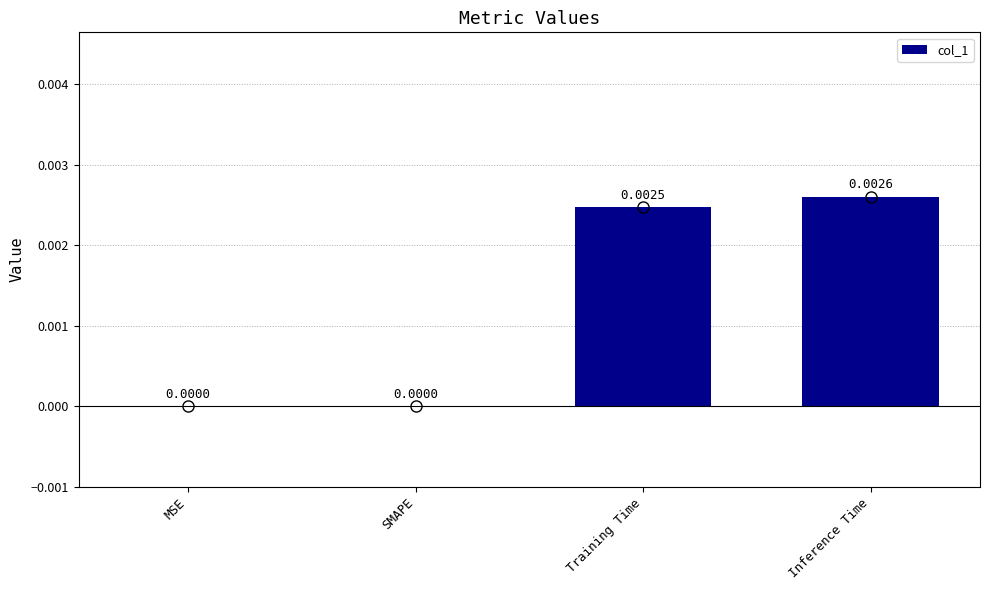

The chart shows a value of -0.0 at MSE. True or false?

False